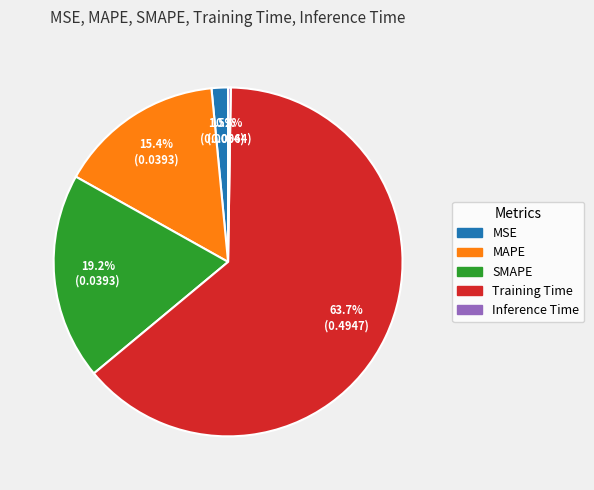

Does any single category account for the majority?

Yes